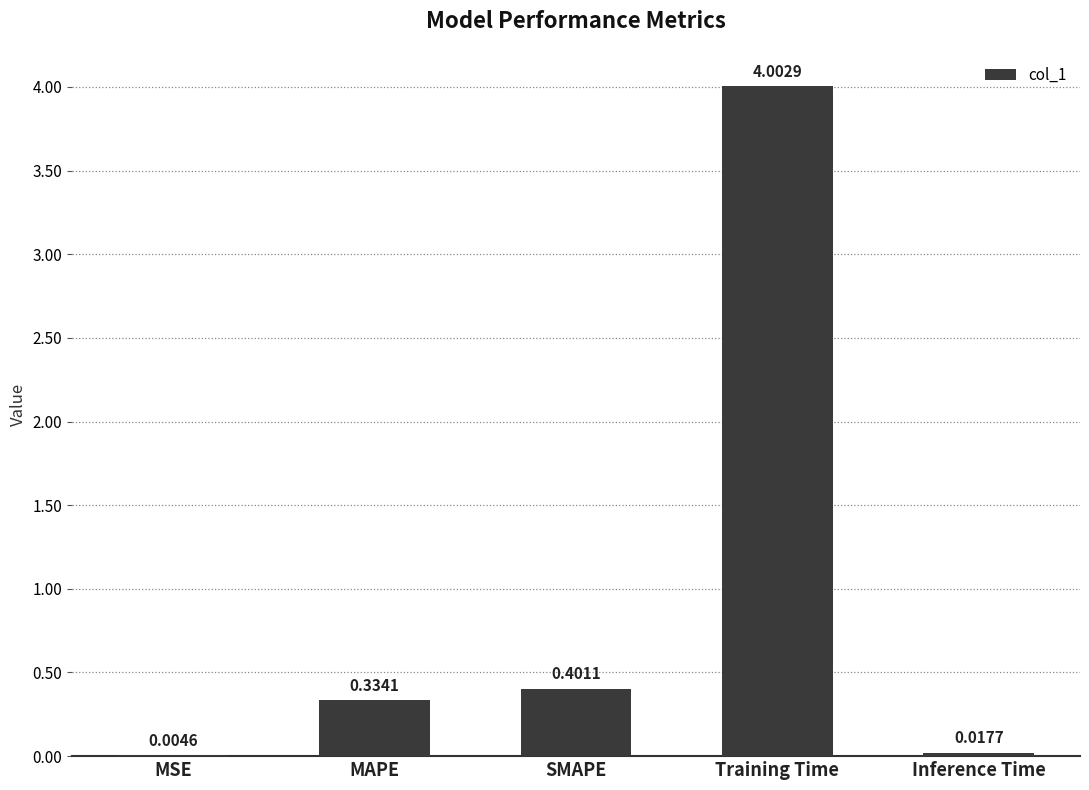

How many data points does each series have?

5